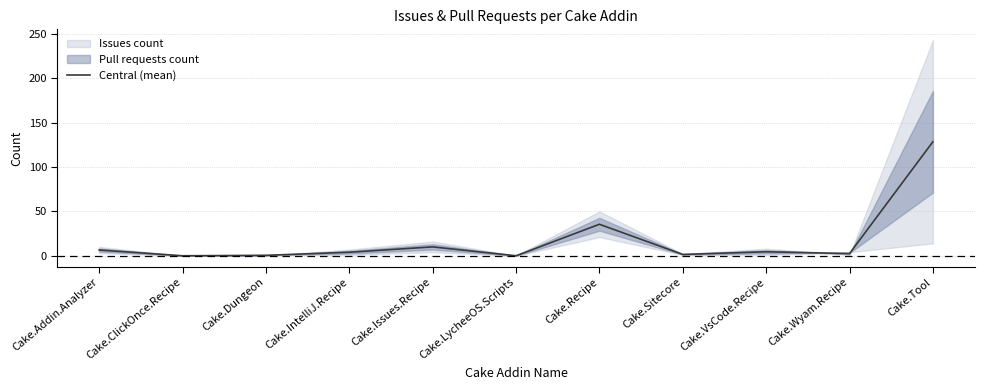

What is the maximum value shown in the chart?

128.5